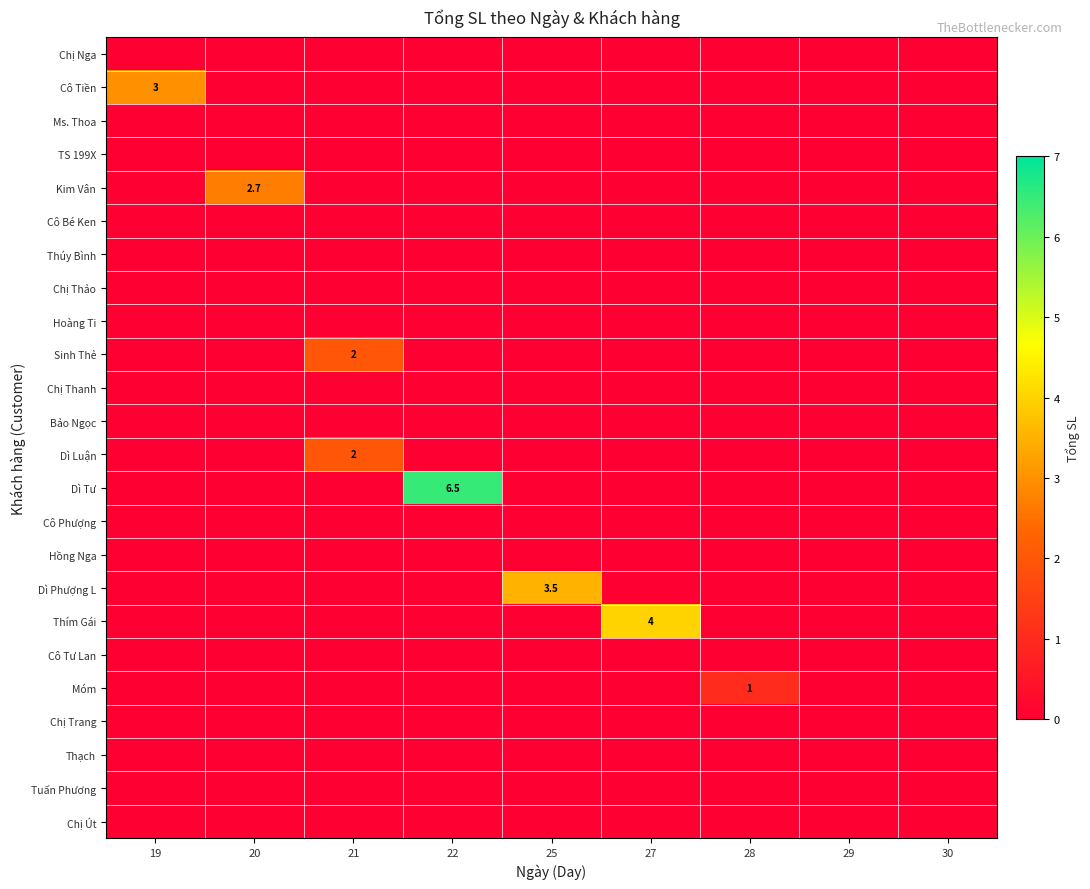

At which category does the chart reach its minimum across all series?

19